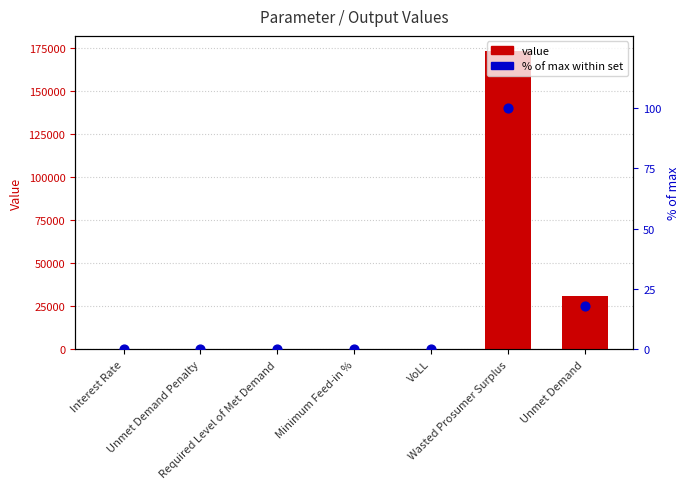

At how many categories does at least one series exceed 164656?

1